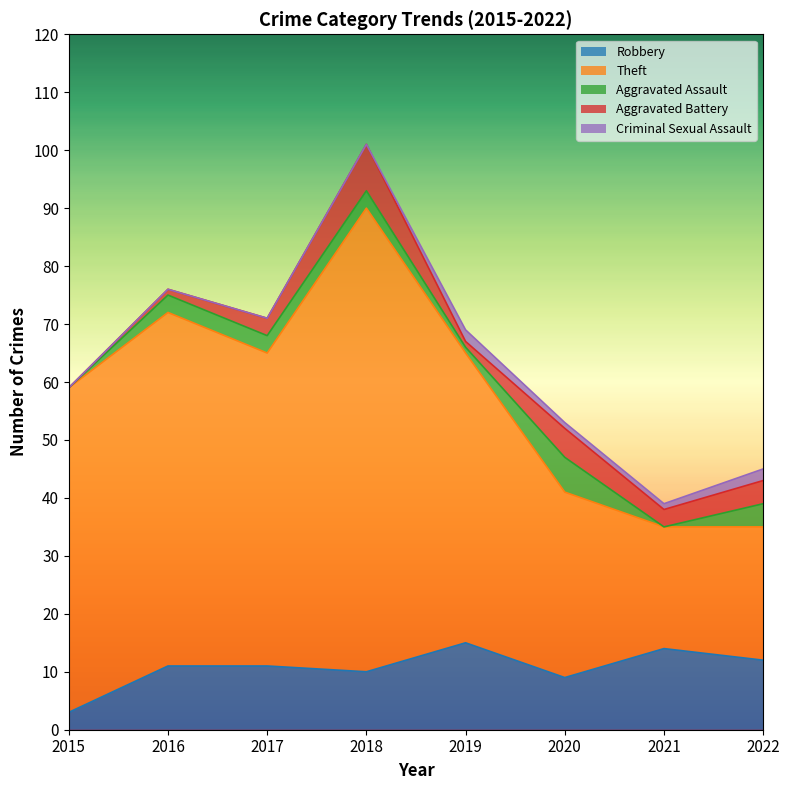

How many lines are shown in the chart?

5